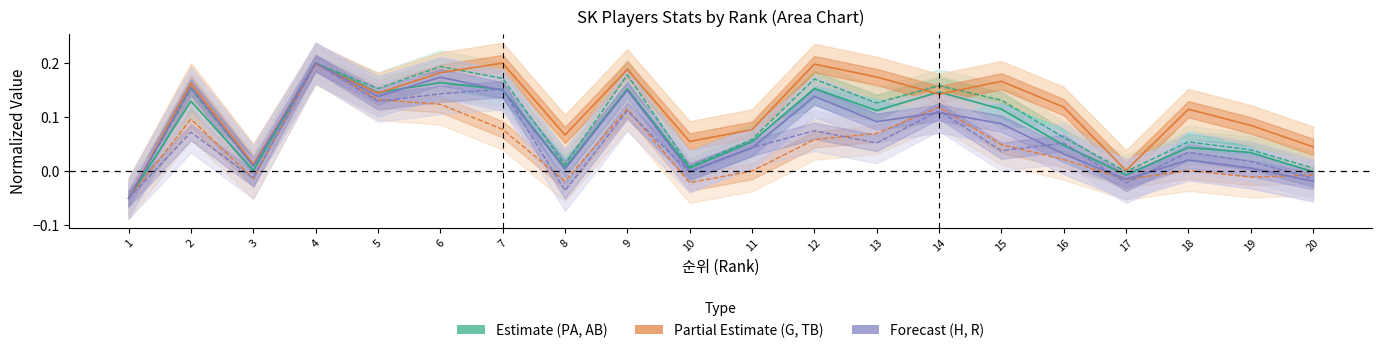

Where is the first local minimum for G (Partial)?

3